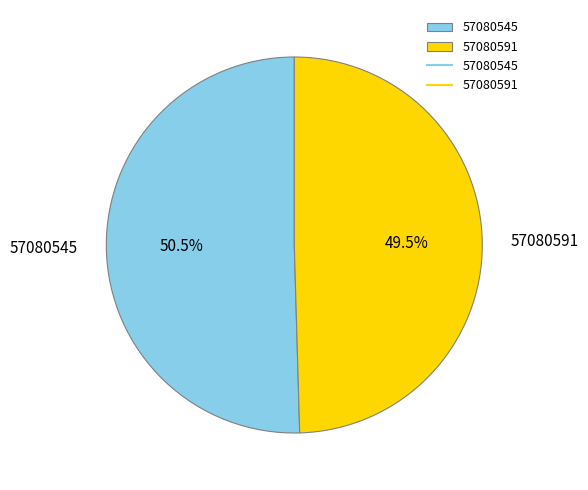

Which slice represents more than half of the pie?

57080545